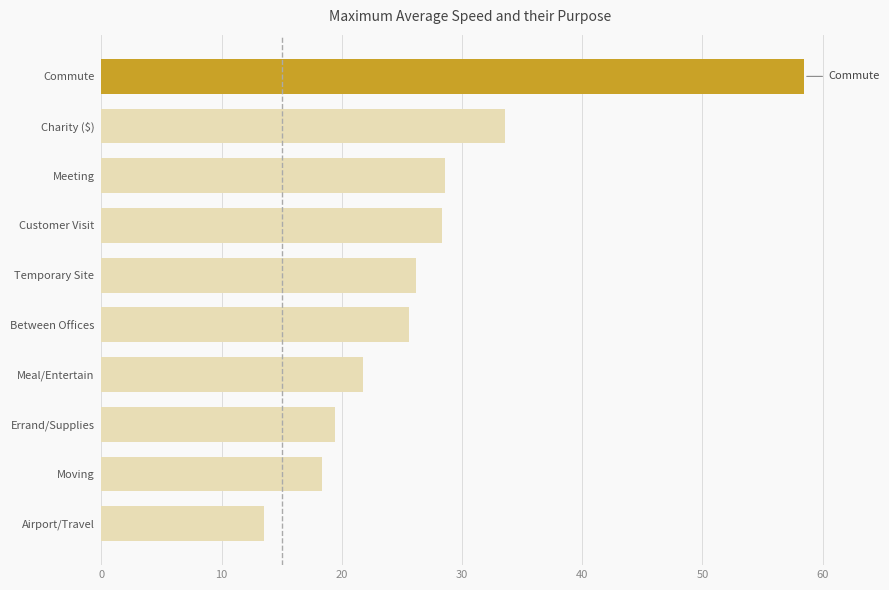

What is the difference between the maximum and second lowest values?

40.1